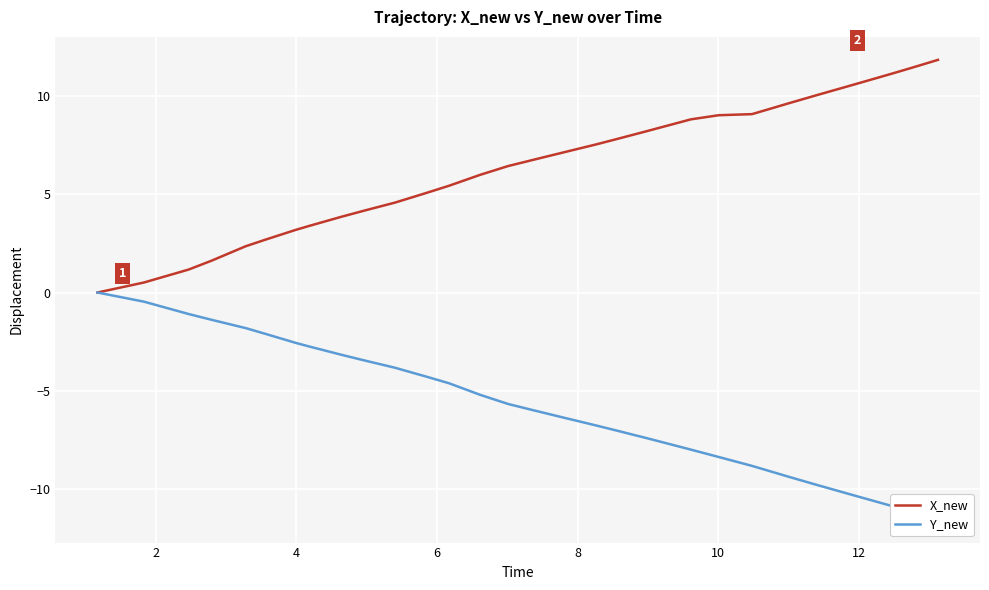

True or false: X_new has more than 0 points higher than both neighbors.

False